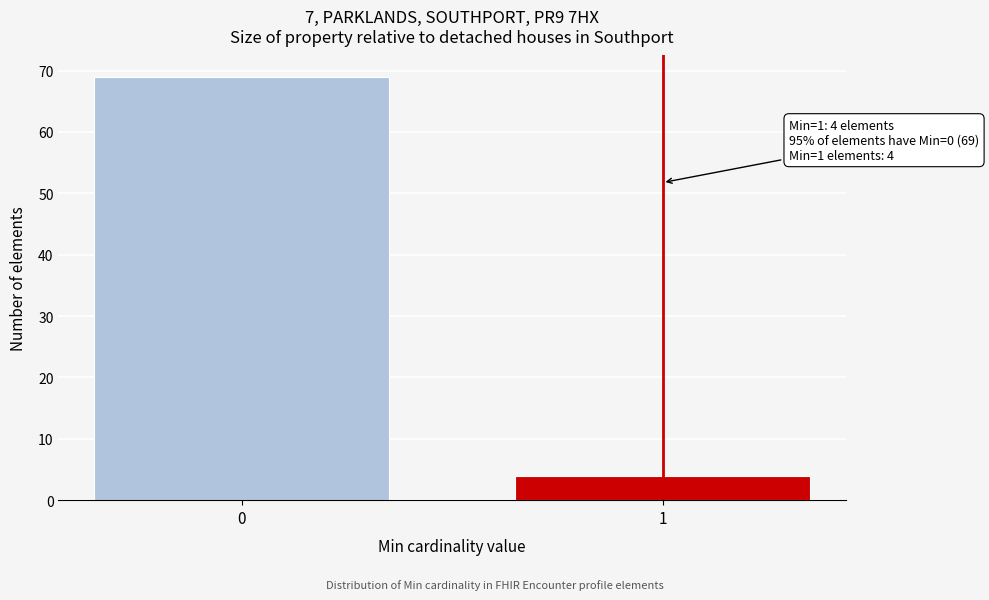

Reading left to right, what are all the values shown in this chart?

0=69	1=4